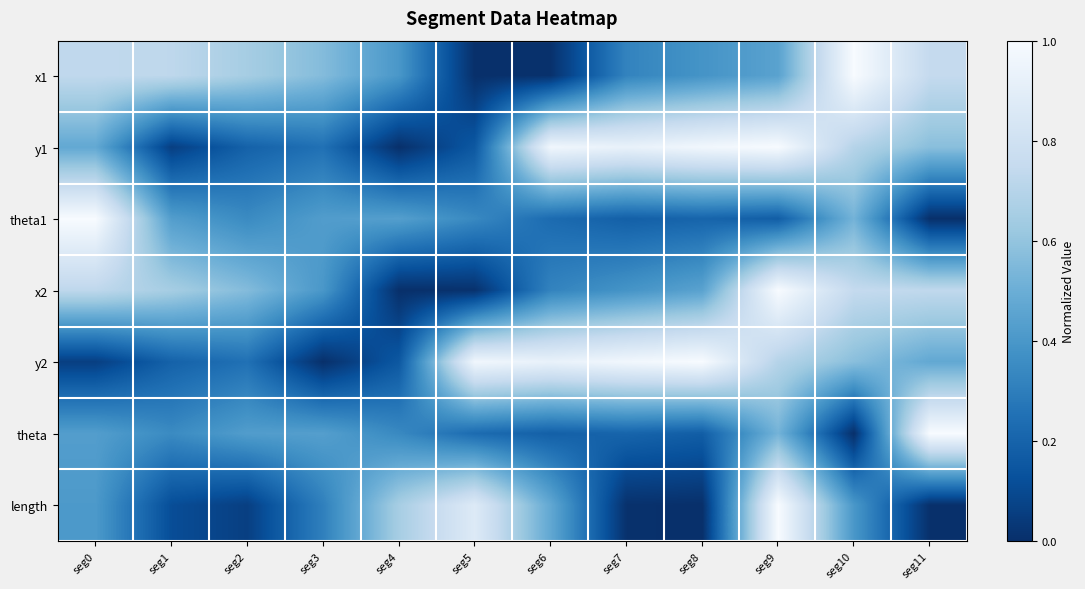

Reading left to right, what are all the values shown in this chart?

x1: seg0=0.7	seg1=0.7	seg2=0.7	seg3=0.6	seg4=0.4	seg5=0.0	seg6=0.0	seg7=0.3	seg8=0.4	seg9=0.4	seg10=1.0	seg11=0.7
y1: seg0=0.5	seg1=0.1	seg2=0.2	seg3=0.2	seg4=0.0	seg5=0.2	seg6=1.0	seg7=0.9	seg8=1.0	seg9=1.0	seg10=0.7	seg11=0.6
theta1: seg0=1.0	seg1=0.4	seg2=0.3	seg3=0.4	seg4=0.4	seg5=0.3	seg6=0.2	seg7=0.2	seg8=0.2	seg9=0.2	seg10=0.5	seg11=0.0
x2: seg0=0.7	seg1=0.7	seg2=0.6	seg3=0.4	seg4=0.0	seg5=0.0	seg6=0.3	seg7=0.4	seg8=0.4	seg9=1.0	seg10=0.7	seg11=0.7
y2: seg0=0.1	seg1=0.2	seg2=0.2	seg3=0.0	seg4=0.2	seg5=1.0	seg6=0.9	seg7=1.0	seg8=1.0	seg9=0.7	seg10=0.6	seg11=0.5
theta: seg0=0.4	seg1=0.3	seg2=0.4	seg3=0.4	seg4=0.3	seg5=0.2	seg6=0.2	seg7=0.2	seg8=0.2	seg9=0.5	seg10=0.0	seg11=1.0
length: seg0=0.4	seg1=0.1	seg2=0.1	seg3=0.3	seg4=0.7	seg5=0.9	seg6=0.5	seg7=0.0	seg8=0.0	seg9=1.0	seg10=0.4	seg11=0.0